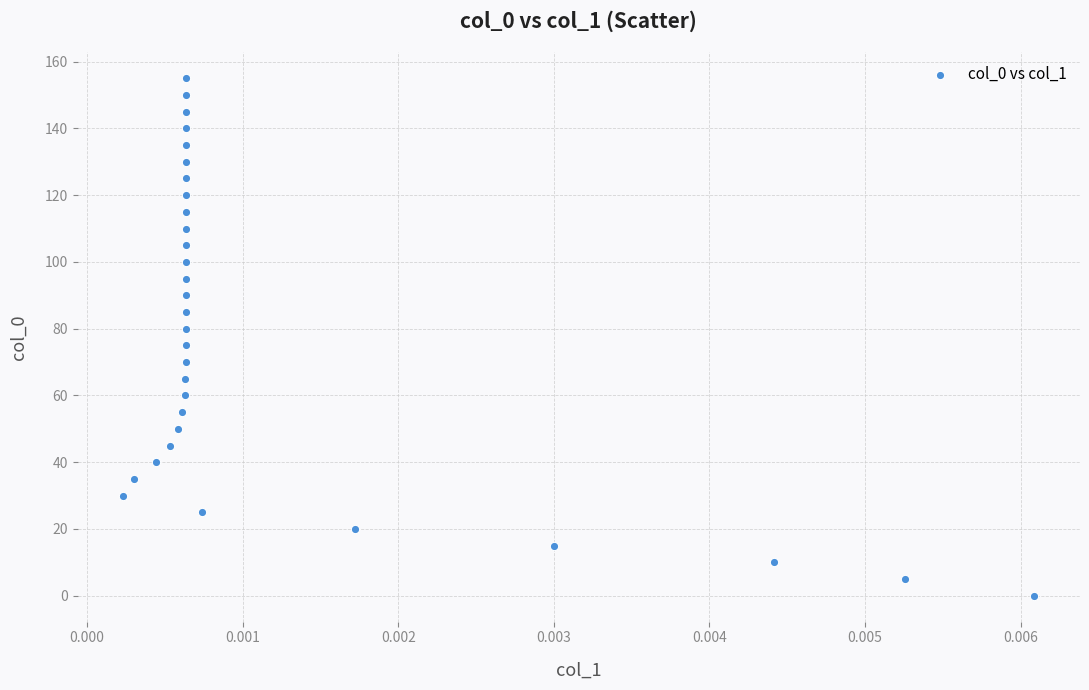

What is the range of Y values (max minus min)?

155